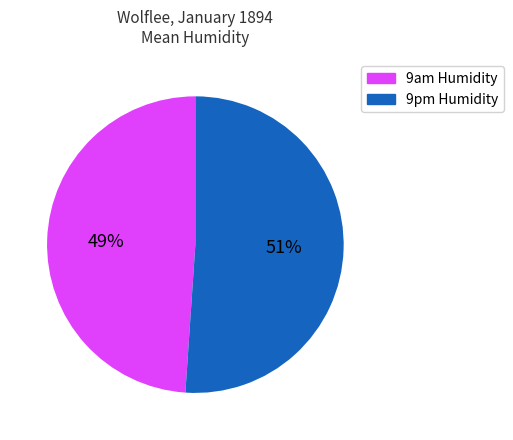

Rank the categories by value from lowest to highest.

9am Humidity, 9pm Humidity